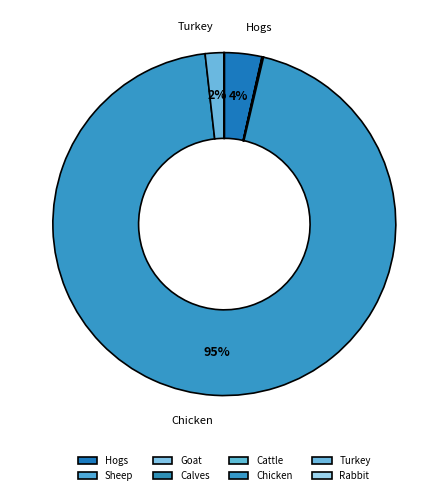

Which slice is the smallest?

Goat